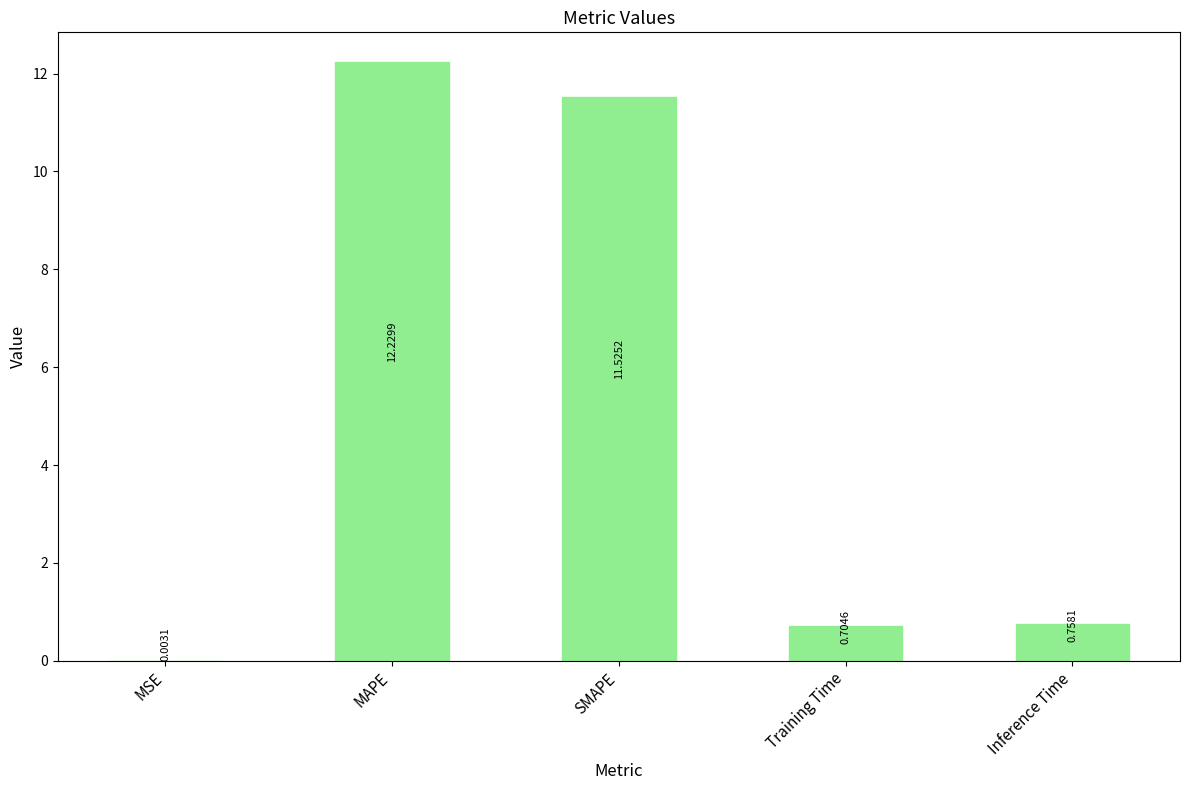

What is the sum of all values?

25.2